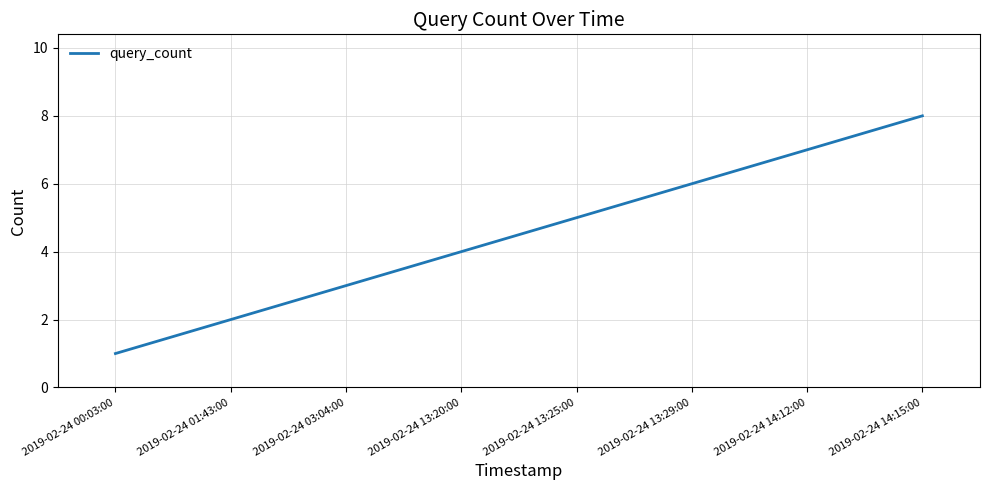

What position from the right is 2019-02-24 13:20:00?

5